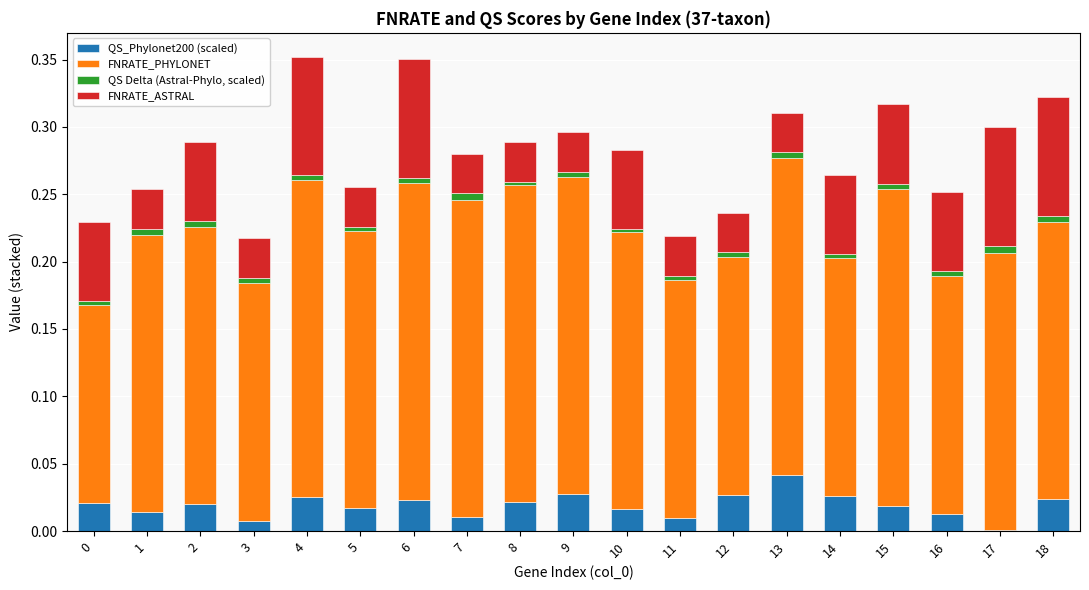

True or false: QS_Phylonet200 (scaled) has a value of 0.0 at 6.

True